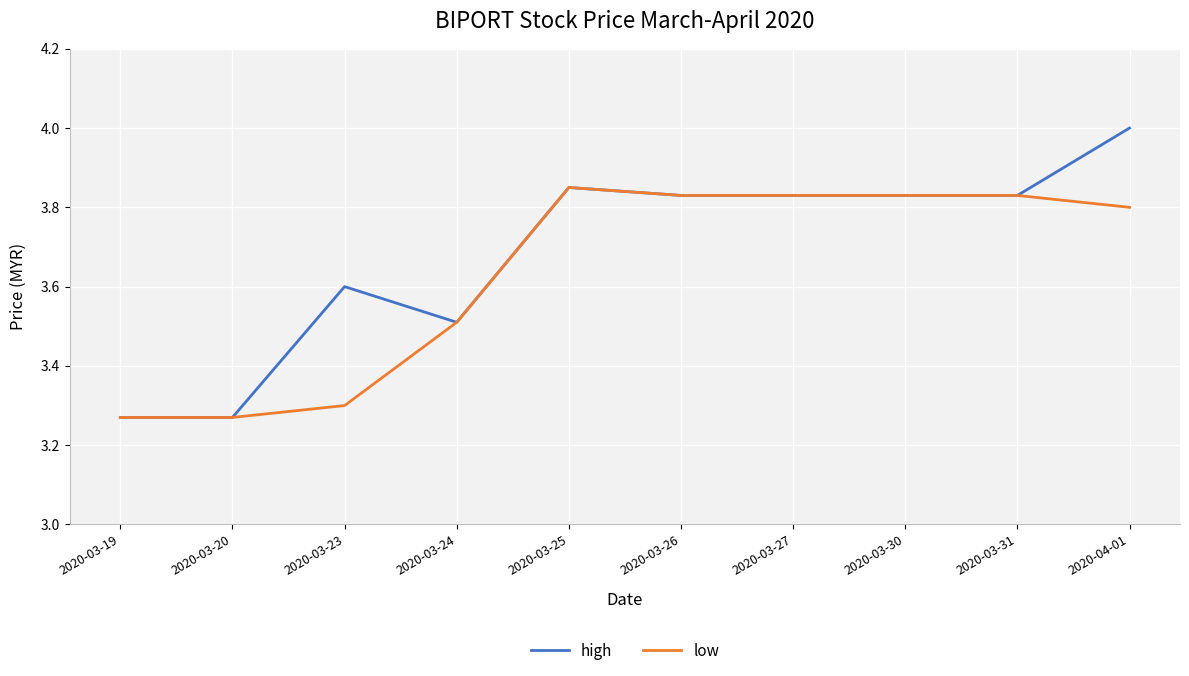

At how many categories does at least one series exceed 3?

10